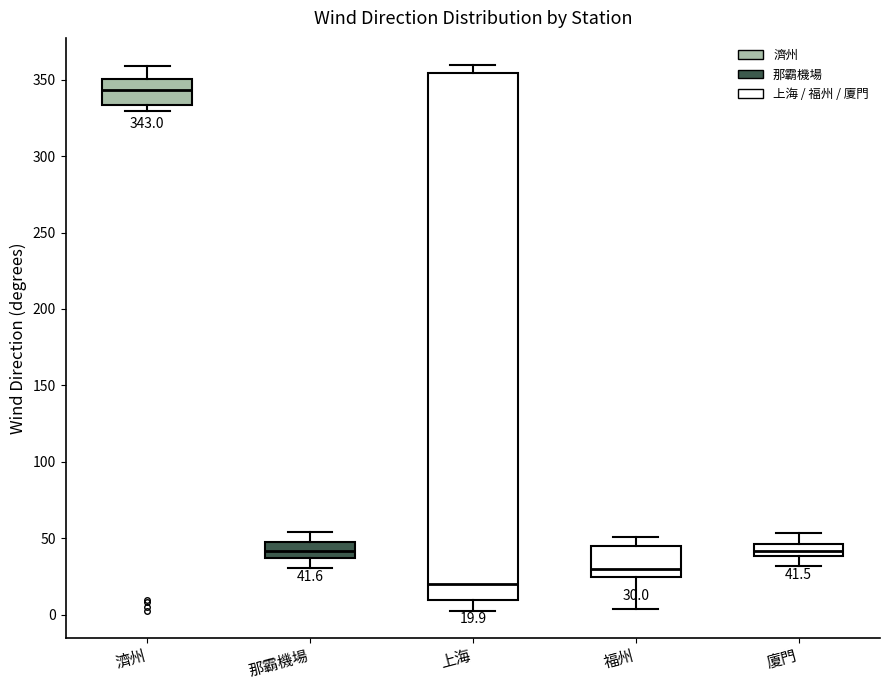

Which box's median line is the highest?

濟州